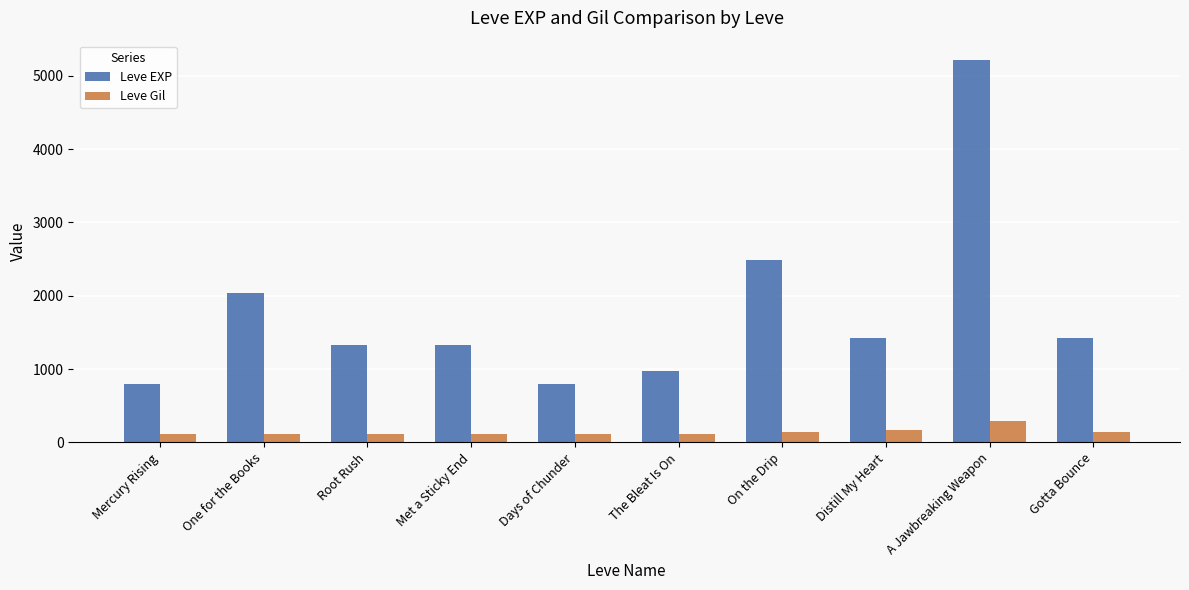

Is it true that Leve Gil equals 139 at On the Drip?

True